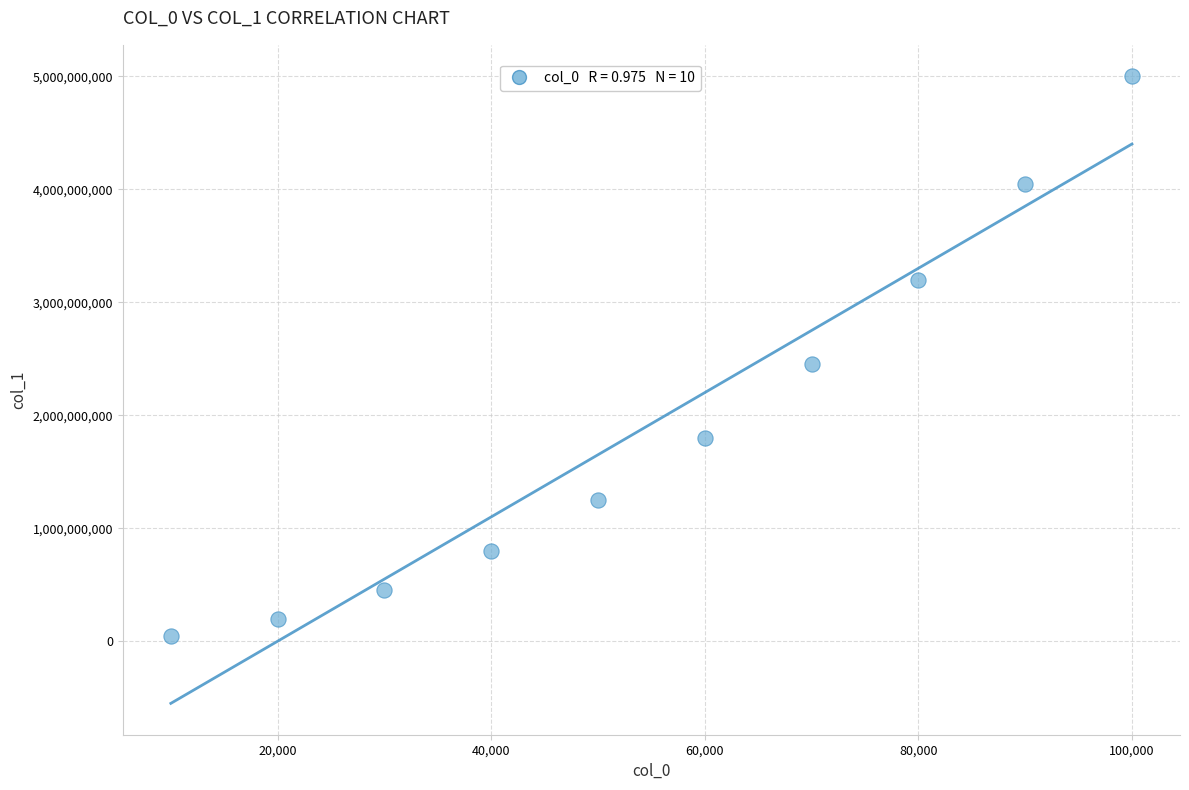

What is the range of Y values (max minus min)?

4949900394